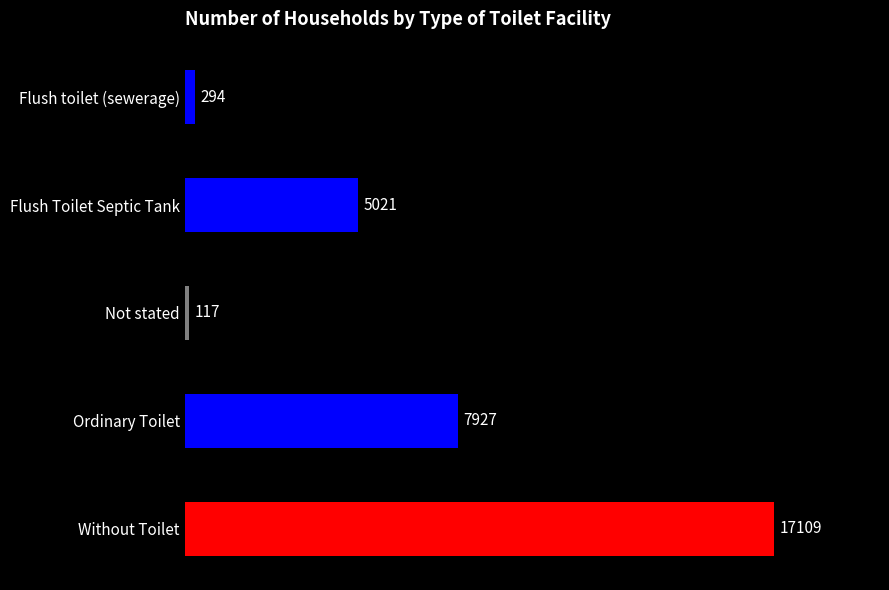

What is the difference between the second highest and second lowest values?

7633